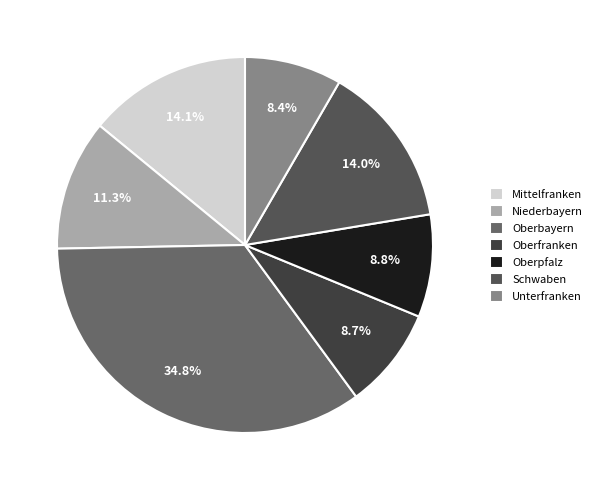

Which category has the smallest portion of the pie?

Unterfranken